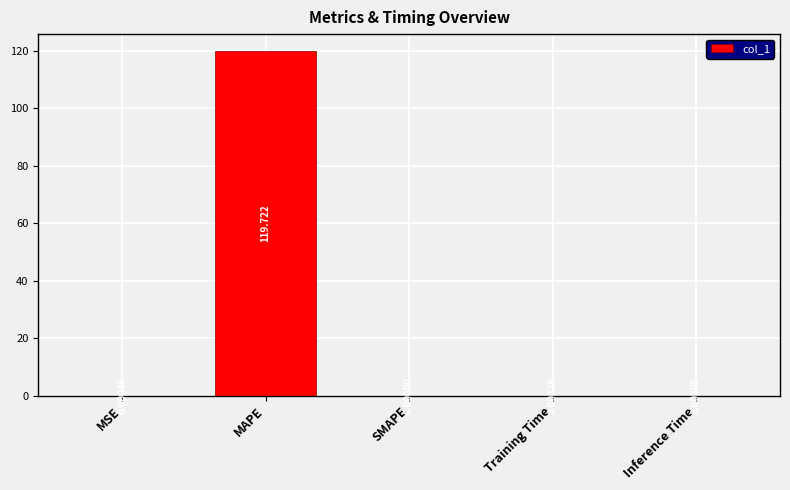

What is the change in value from MAPE to Inference Time?

-119.7